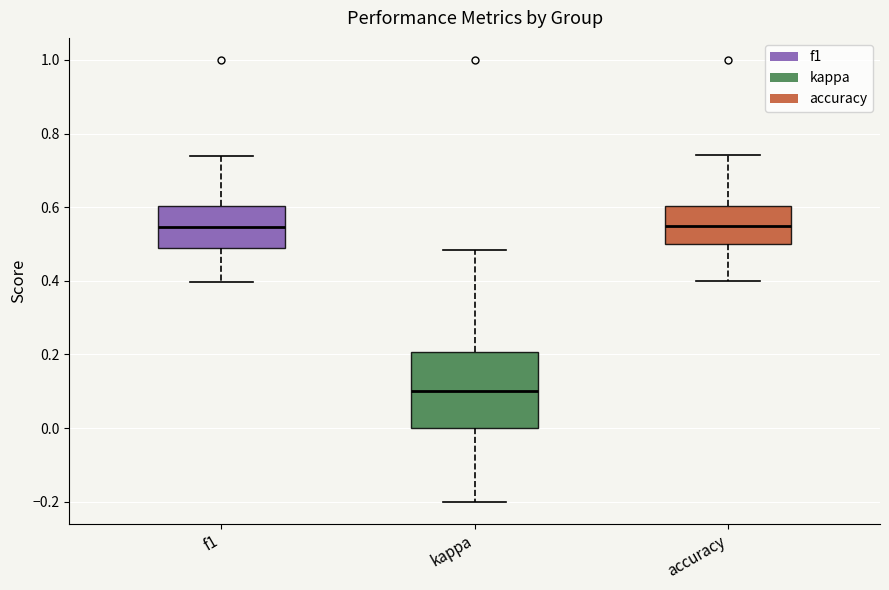

Reading left to right, read every box against the y-axis: the position of its median line, the range the box covers, and the ends of its whiskers. The values are not printed on the chart, so give them approximately, as read against the axis.

f1: median 0.54, box 0.48 to 0.60, whiskers 0.40 to 0.74
kappa: median 0.10, box 0.00 to 0.20, whiskers -0.20 to 0.48
accuracy: median 0.56, box 0.50 to 0.60, whiskers 0.40 to 0.74